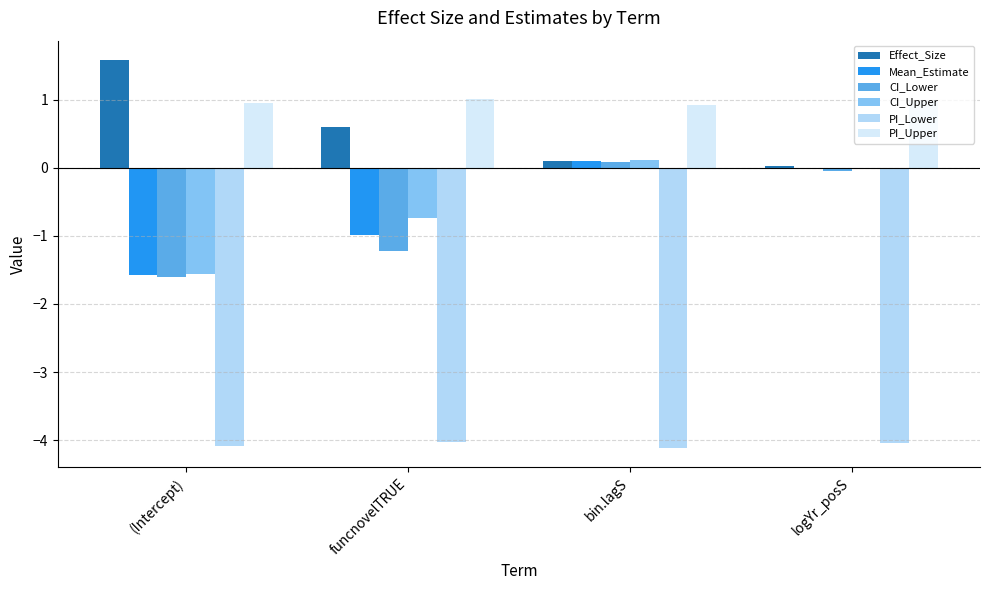

The CI_Lower series shows -0.0 at logYr_posS. True or false?

True